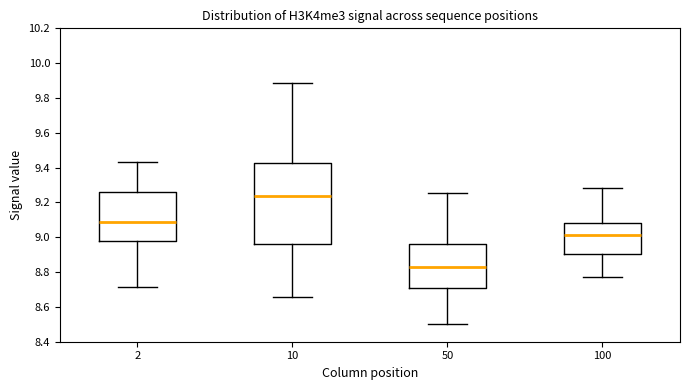

Reading left to right, transcribe this box plot: for each box, give where its median line is, the range the box spans, and where its two whiskers end, as read against the y-axis. The values are not printed on the chart, so give them approximately, as read against the axis.

2: median 9.08, box 8.98 to 9.26, whiskers 8.72 to 9.44
10: median 9.24, box 8.96 to 9.42, whiskers 8.66 to 9.88
50: median 8.82, box 8.70 to 8.96, whiskers 8.50 to 9.26
100: median 9.02, box 8.90 to 9.08, whiskers 8.78 to 9.28